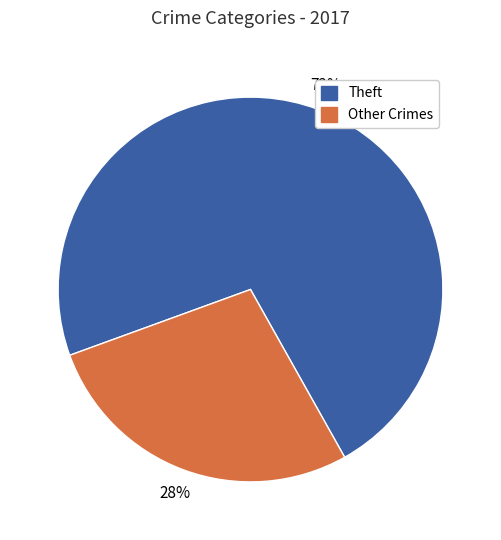

Count the number of slices in the pie.

2